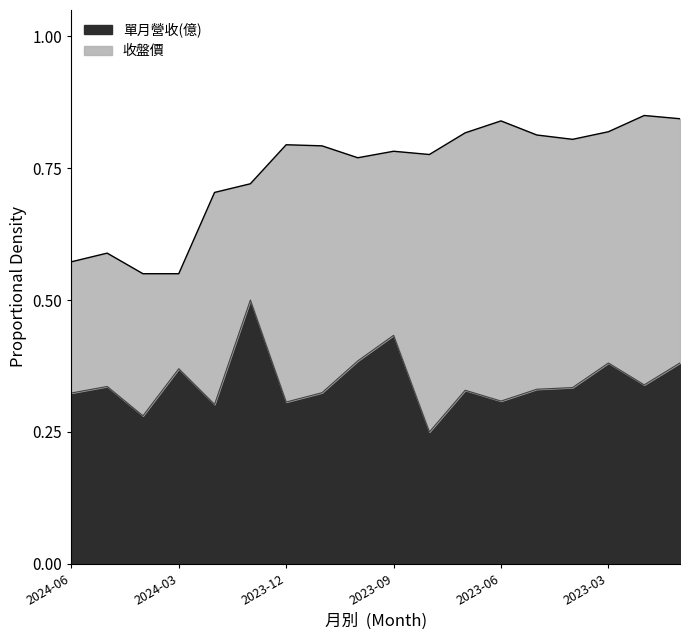

At how many categories does at least one series exceed 0?

18